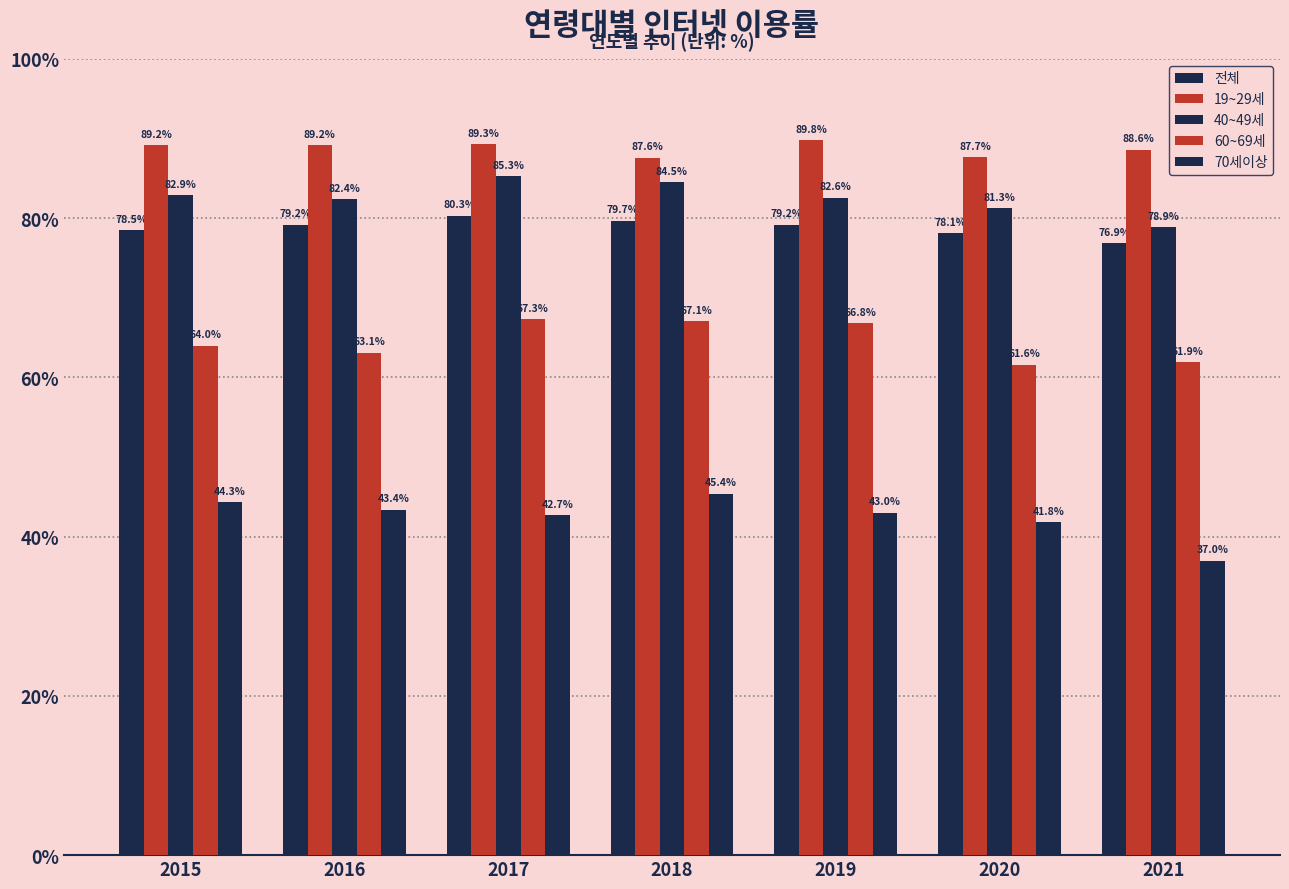

Is the value of 60~69세 at 2018 greater than the value of 40~49세 at 2016?

No